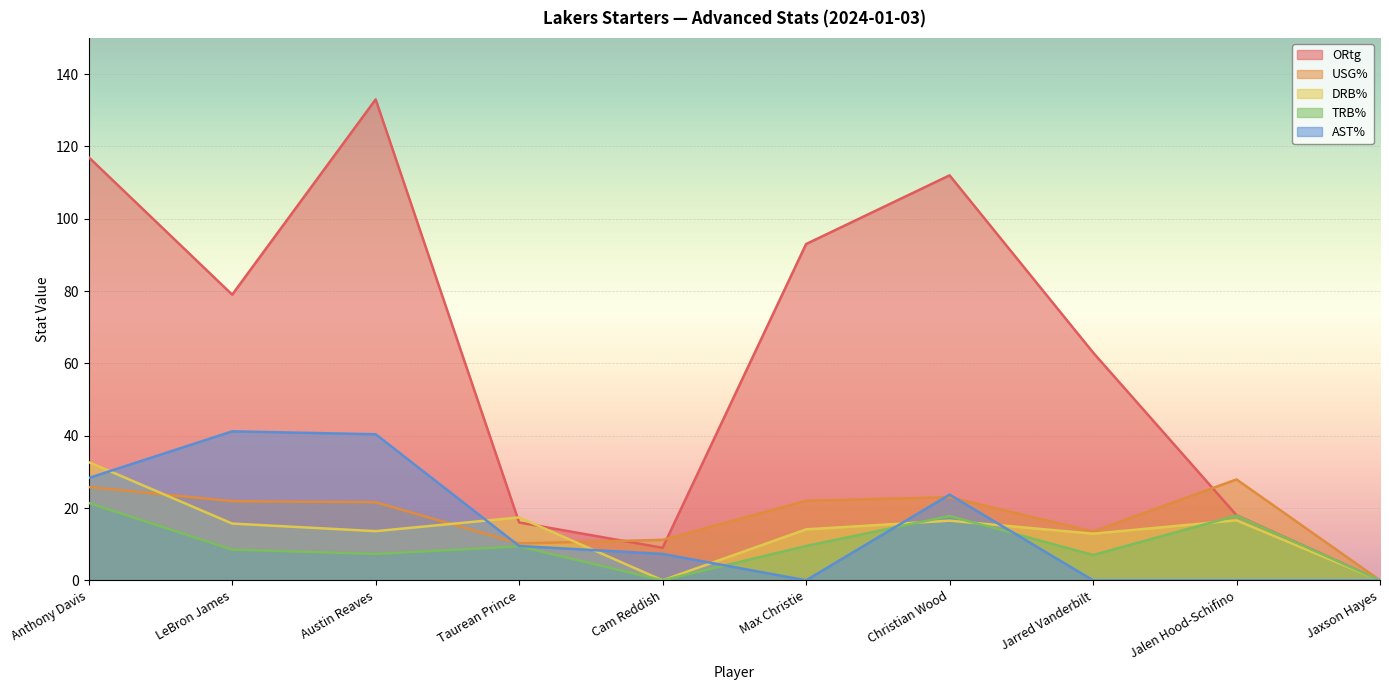

How many intersections are there between ORtg and USG%?

3